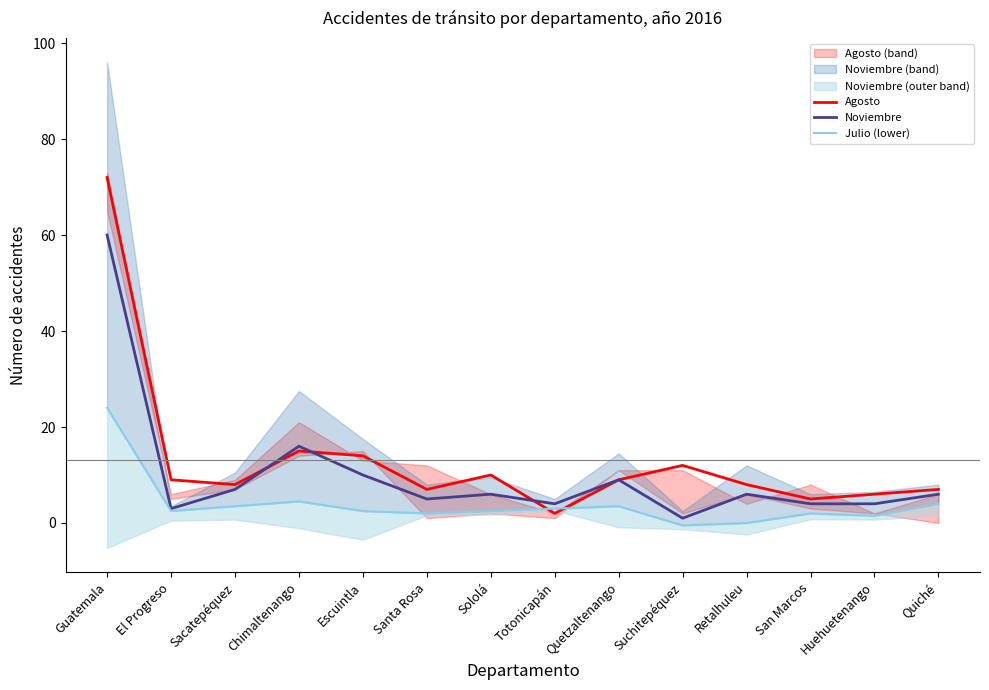

Between Escuintla and Retalhuleu, which series saw the biggest shift?

Agosto